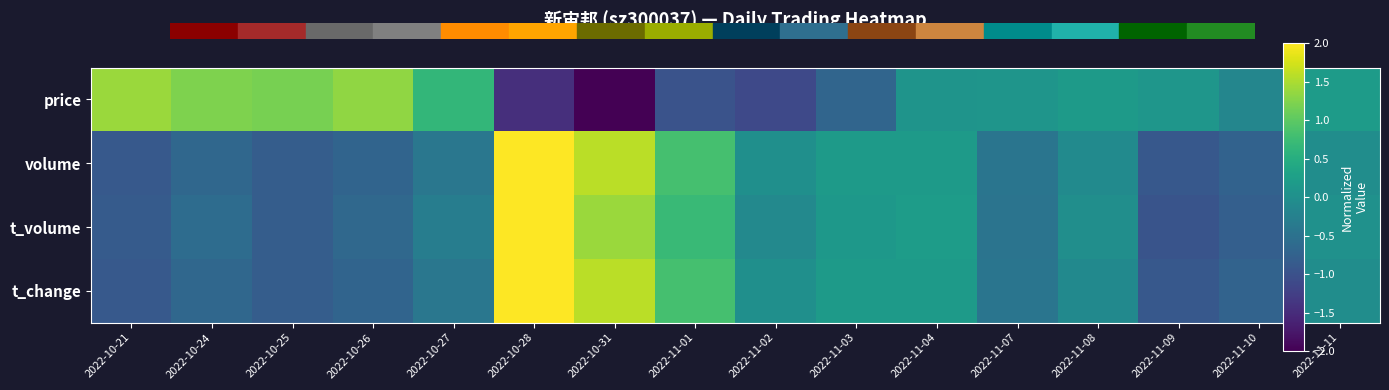

At how many categories does at least one series exceed 0?

14